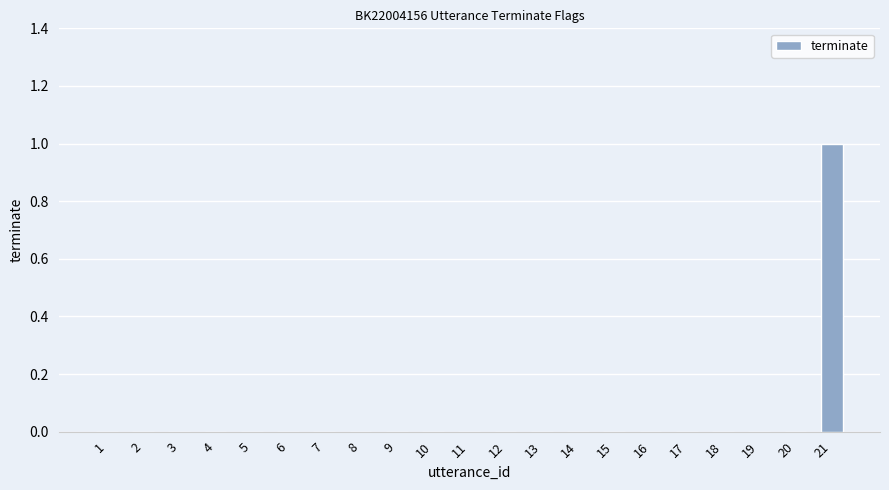

Is it true that the value at 16 is 0?

True